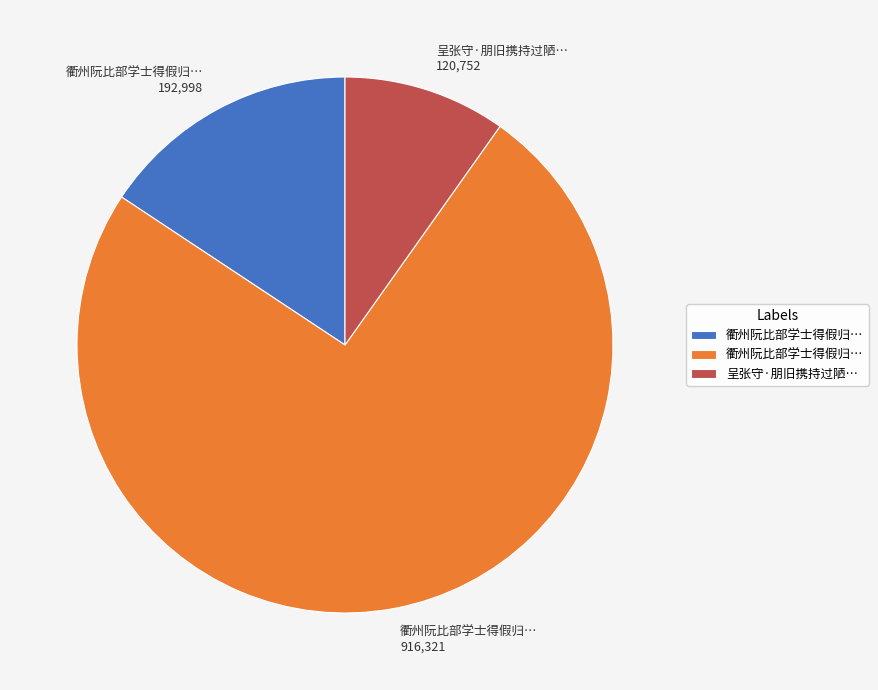

How many slices are in this pie chart?

3